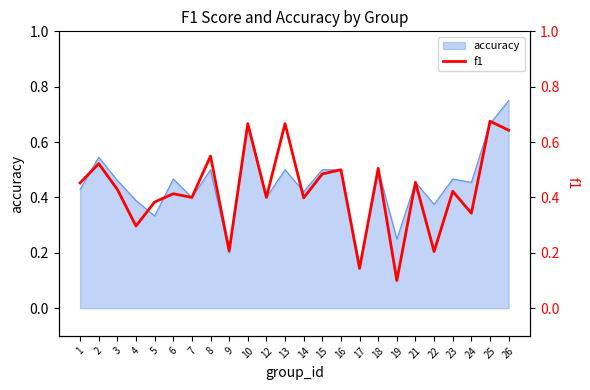

At which label is accuracy closest to 0?

17